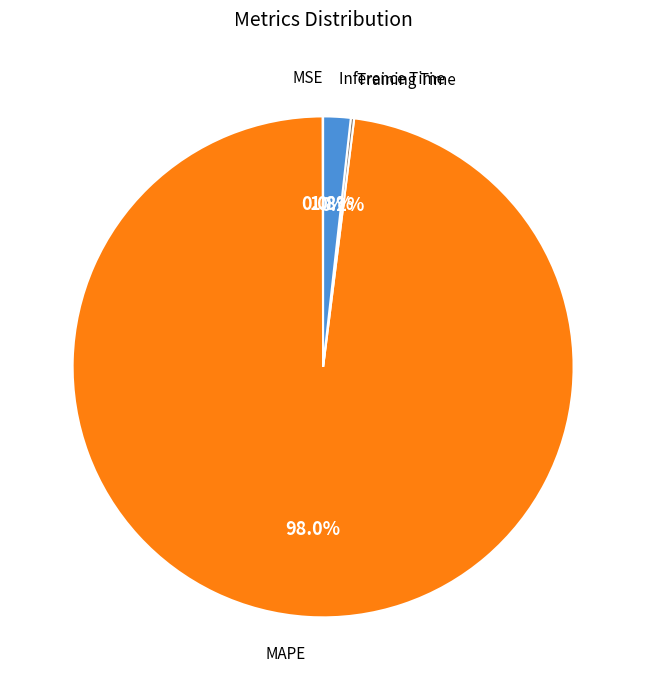

What percentage is NOT represented by MAPE?

2.0%